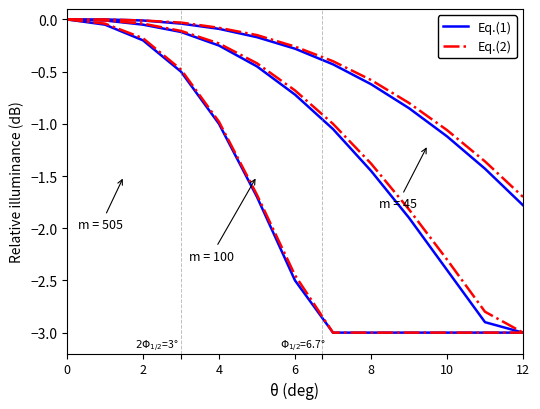

What is the lowest value of the Eq.(1) series?

-3.0